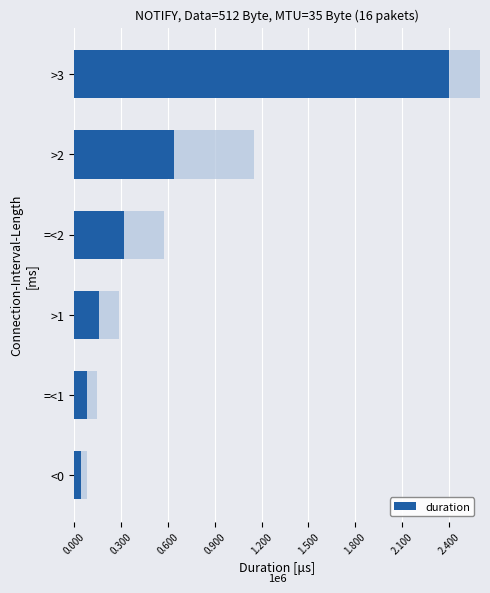

What is the change in value from <0 to =<1?

+35000